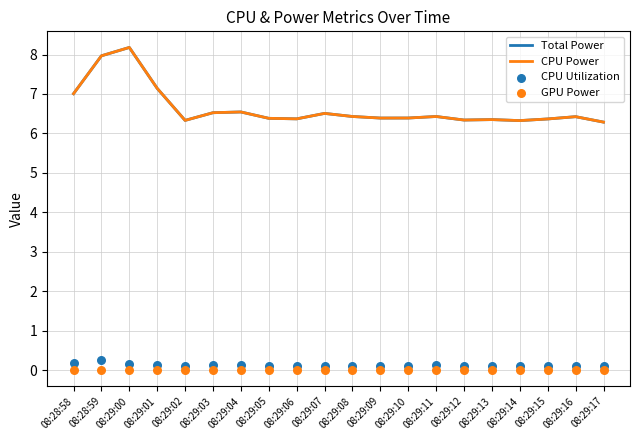

At which category is the sum across all series the highest?

08:29:00